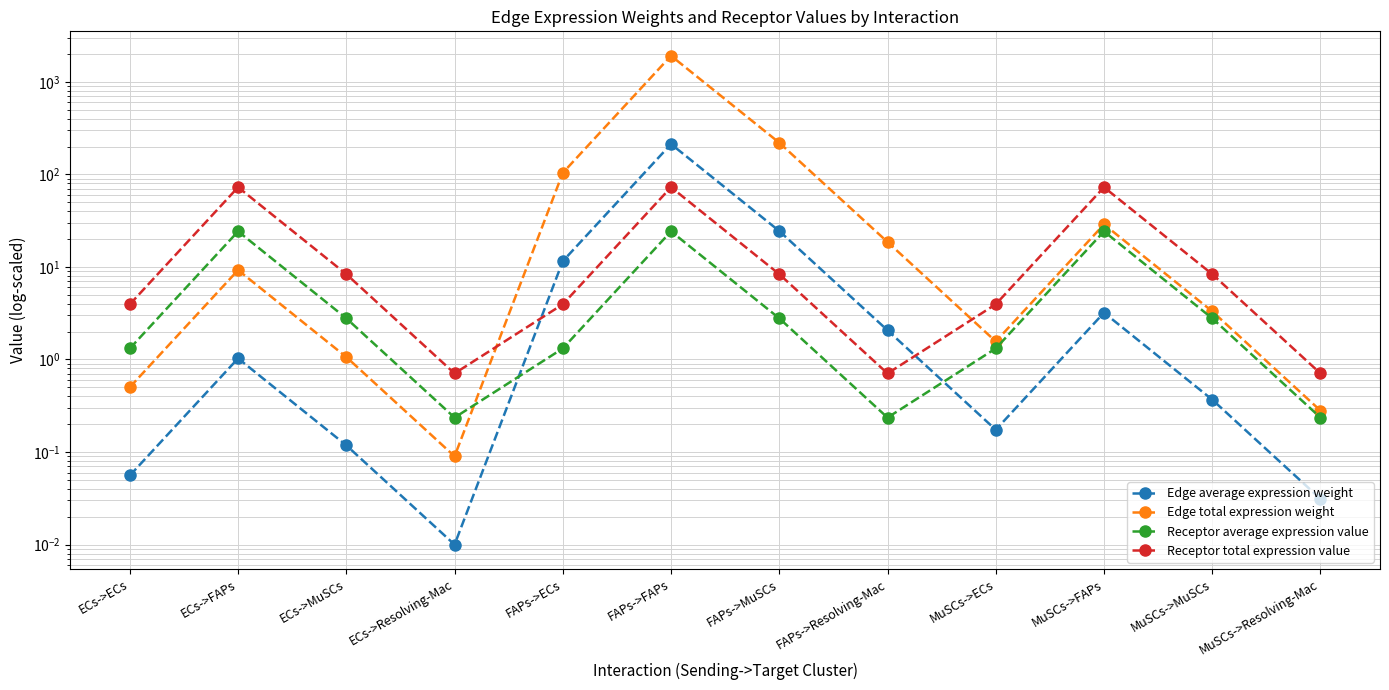

How many lines are shown in the chart?

4